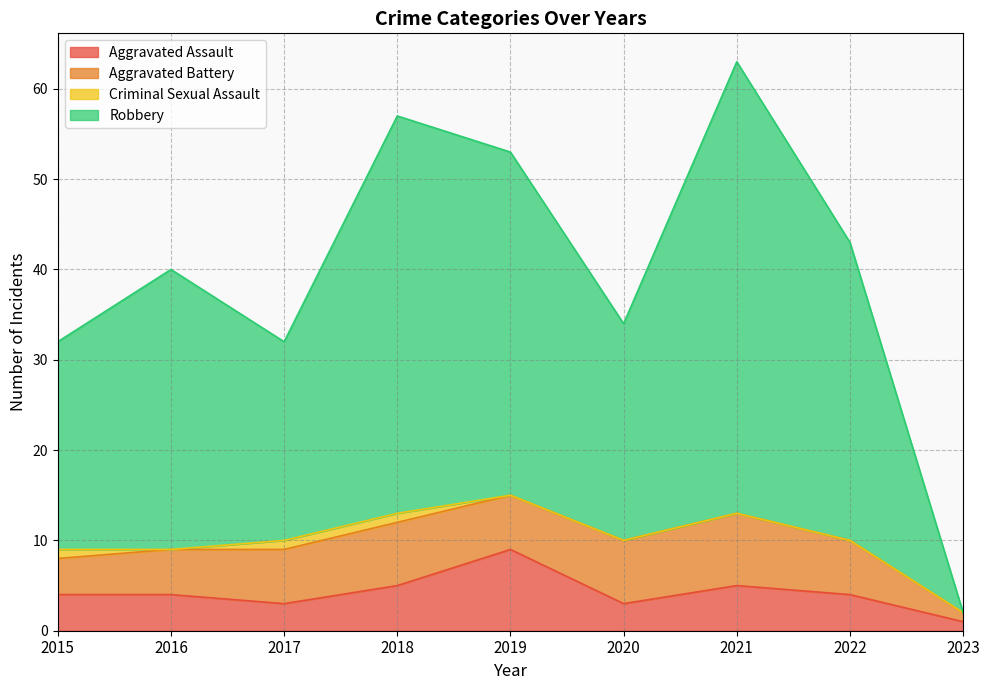

At how many categories does at least one series exceed 16?

8